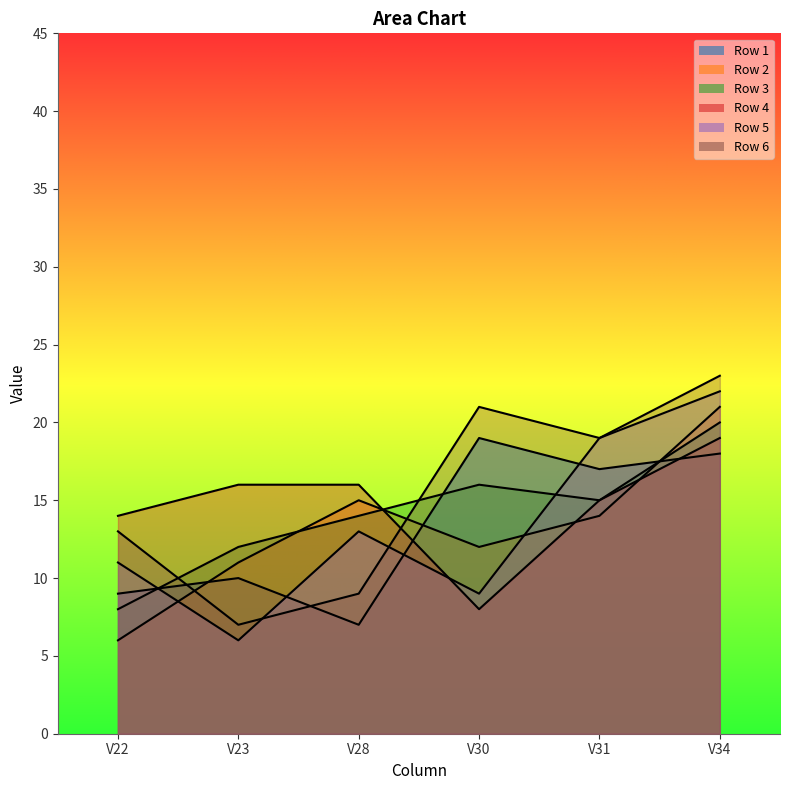

In 2, how many points are lower than both neighbors (excluding endpoints)?

1